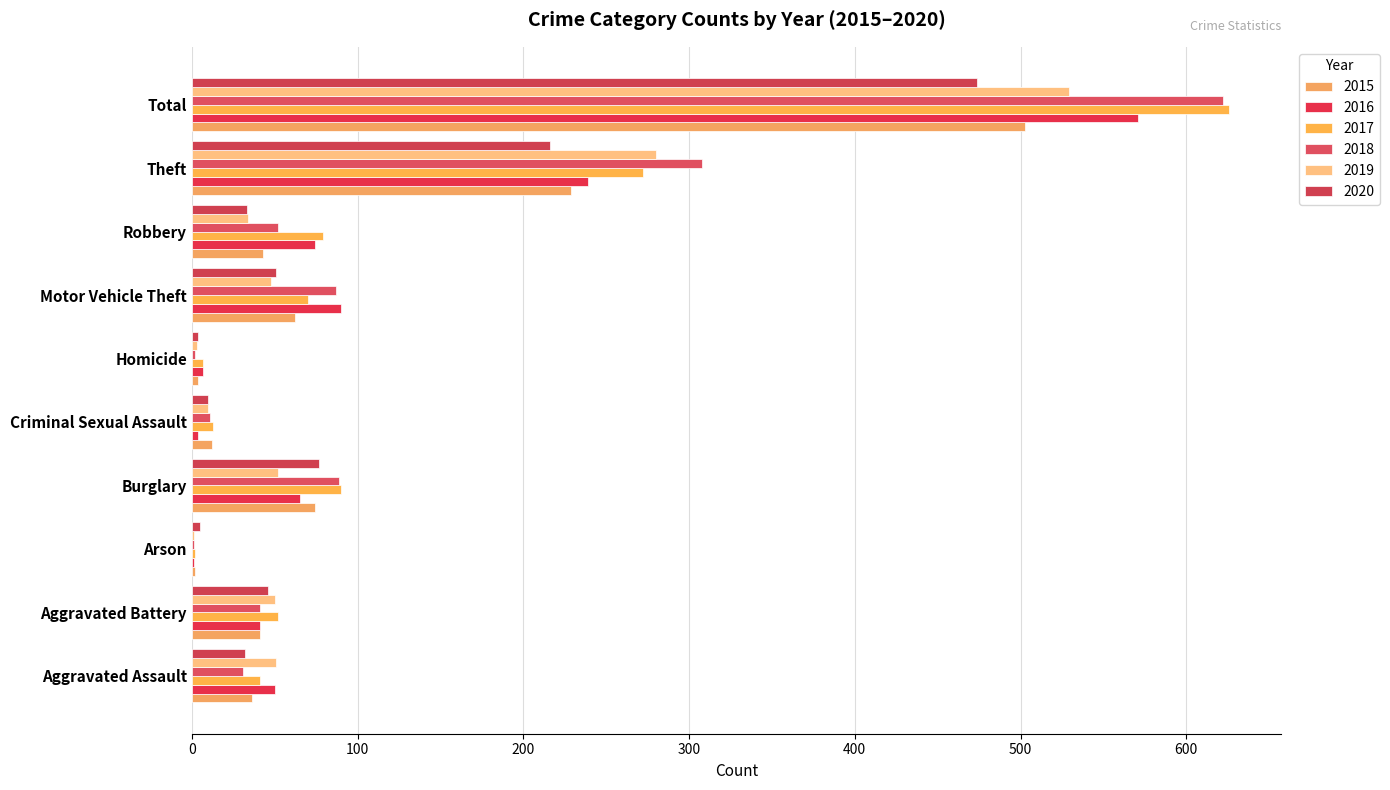

What value does the 2020 series have at Burglary?

77